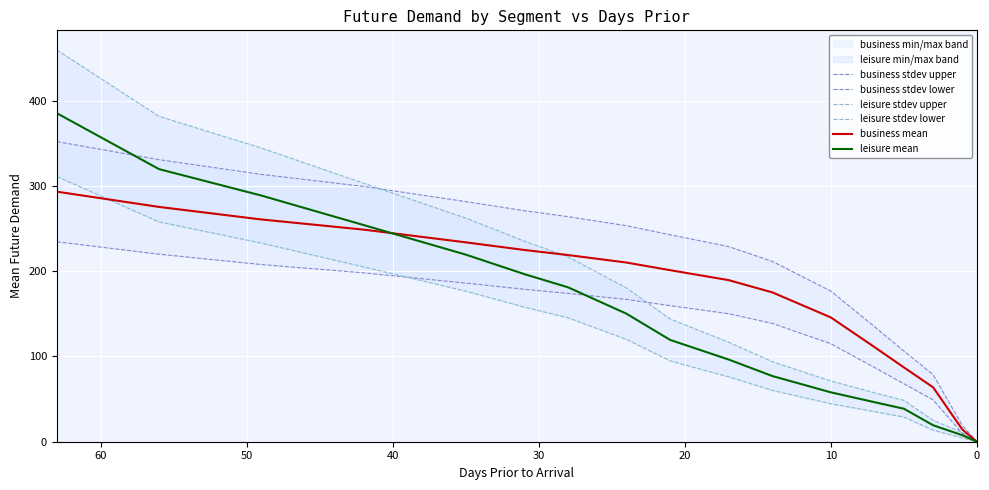

The leisure stdev upper series shows 70.4 at 13. True or false?

False